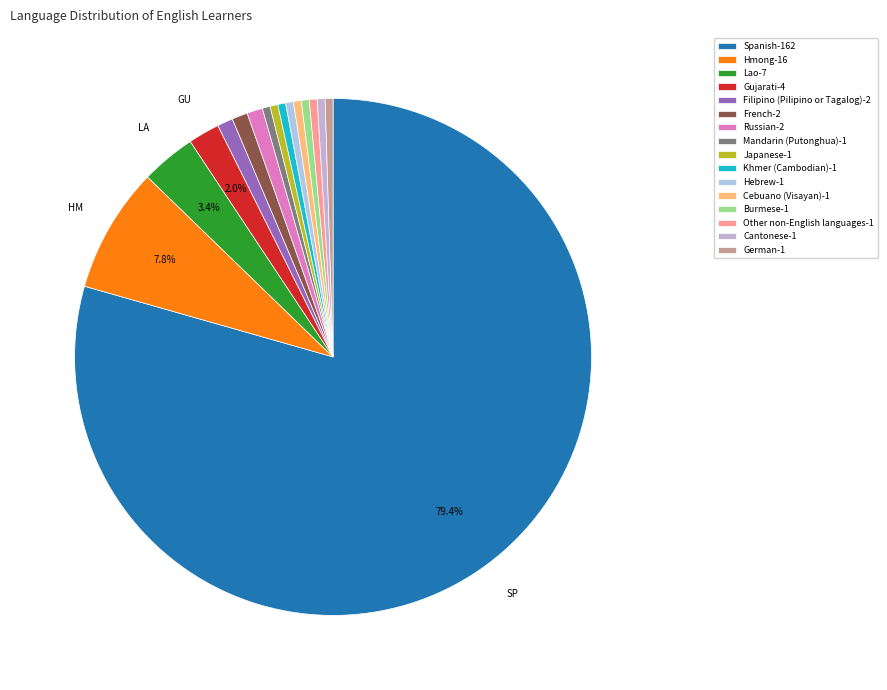

Do Cebuano (Visayan) and Cantonese together represent more than half of the pie?

No